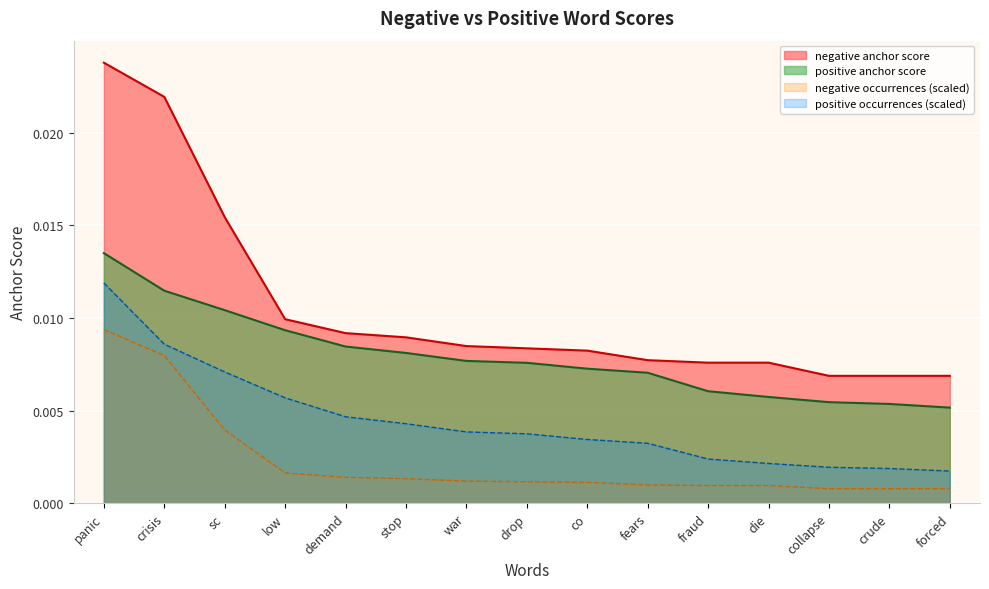

True or false: negative anchor score and positive occurrences intersect in this chart.

False